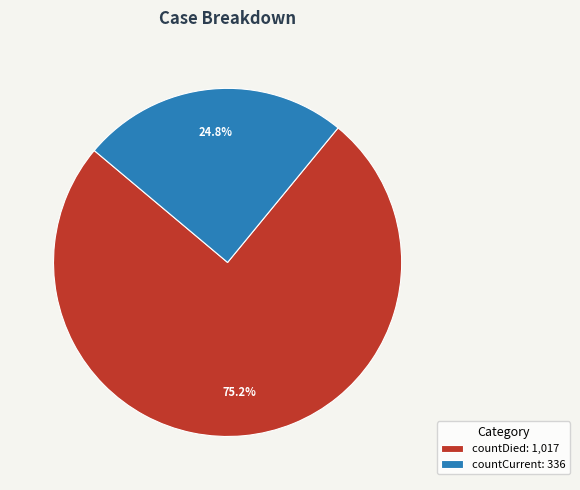

True or false: countDied accounts for 75% of the total.

True